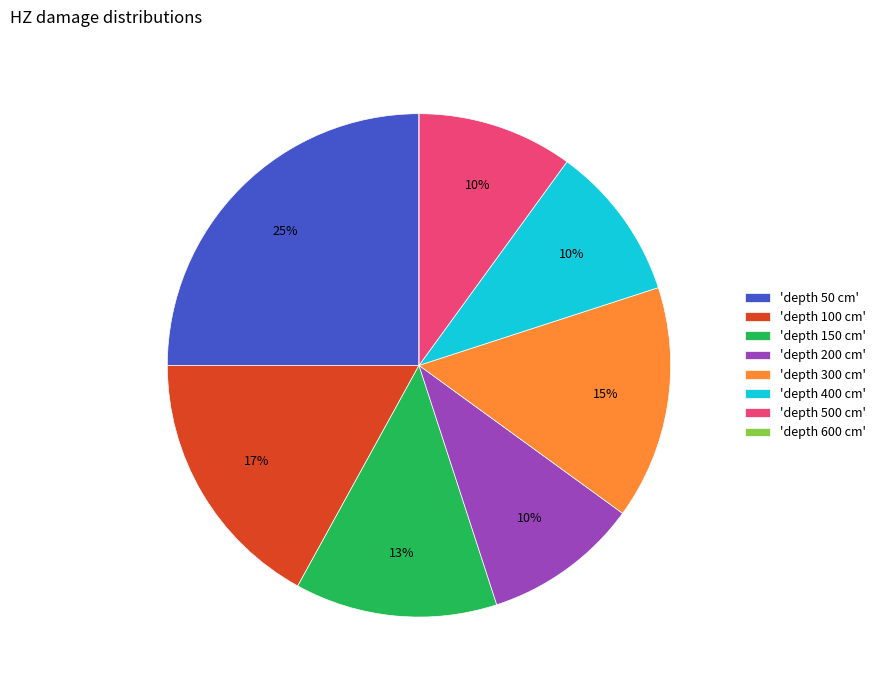

True or false: 'depth 200 cm' accounts for 1% of the total.

False